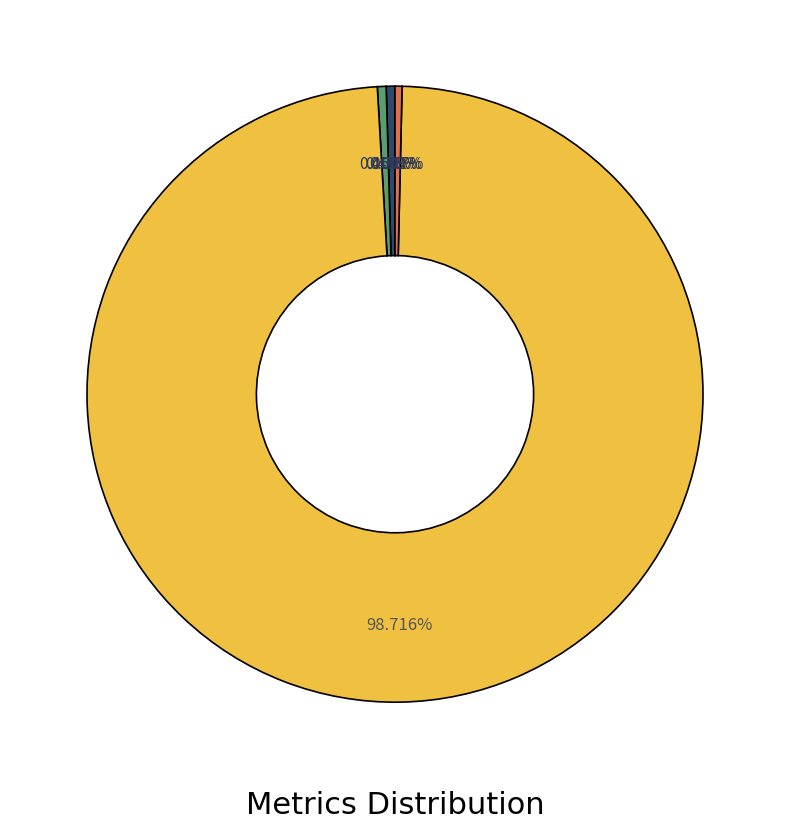

Is there any slice that represents more than half of the pie?

Yes